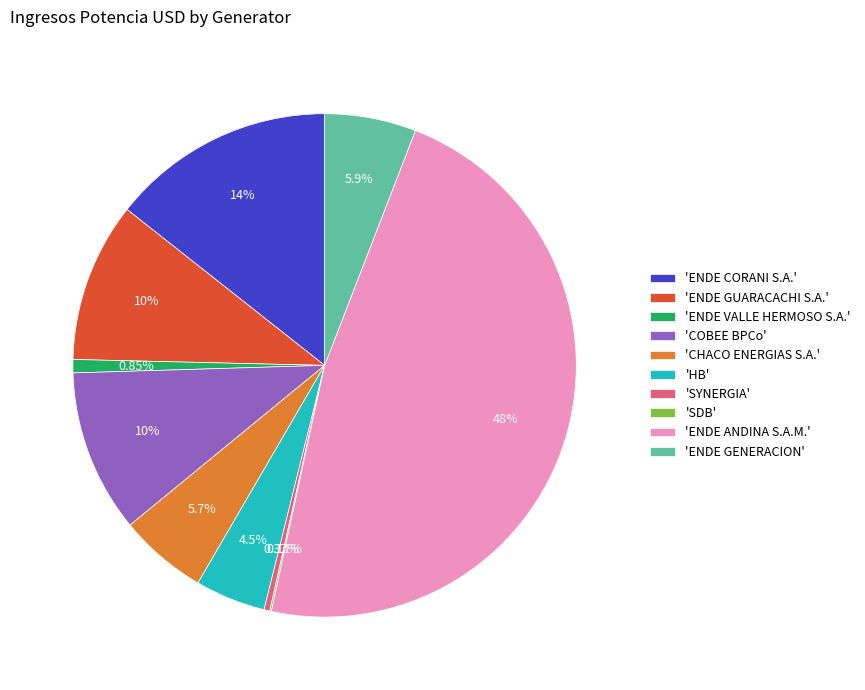

Which category has the biggest portion of the pie?

'ENDE ANDINA S.A.M.'